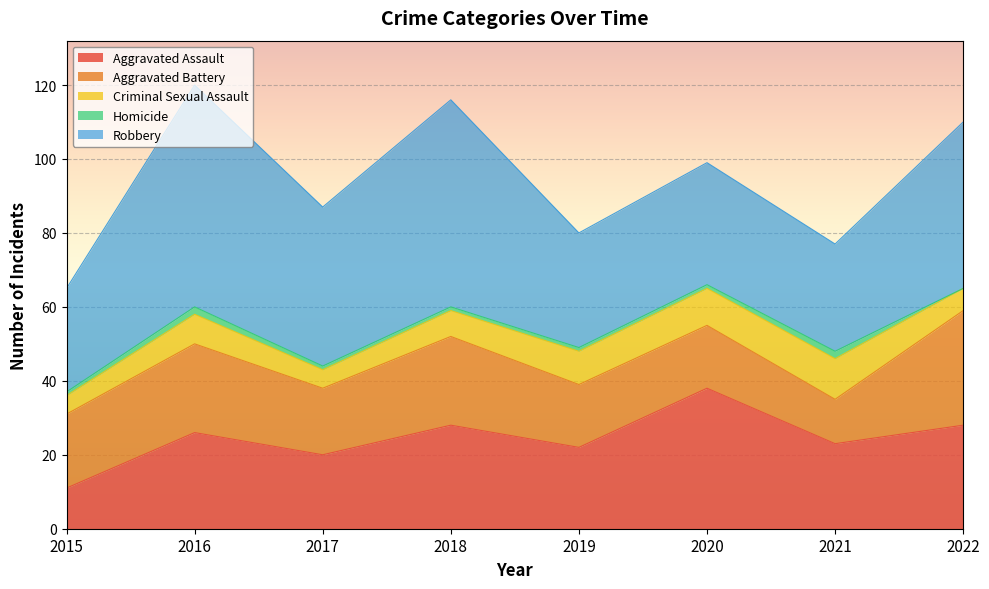

Where does the Homicide series first go above 1?

2016